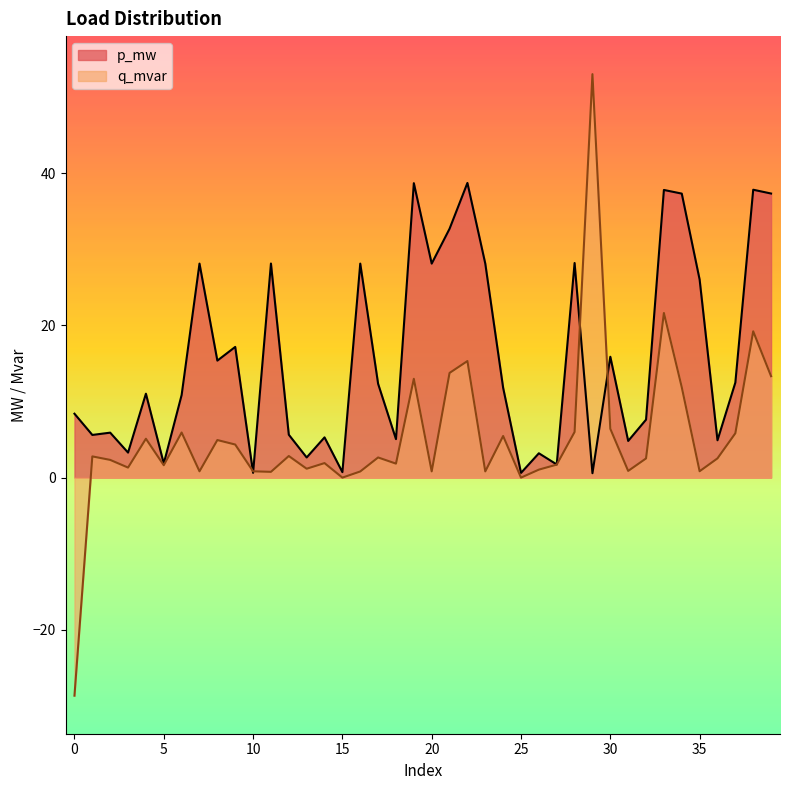

At which label is q_mvar closest to 12?

34